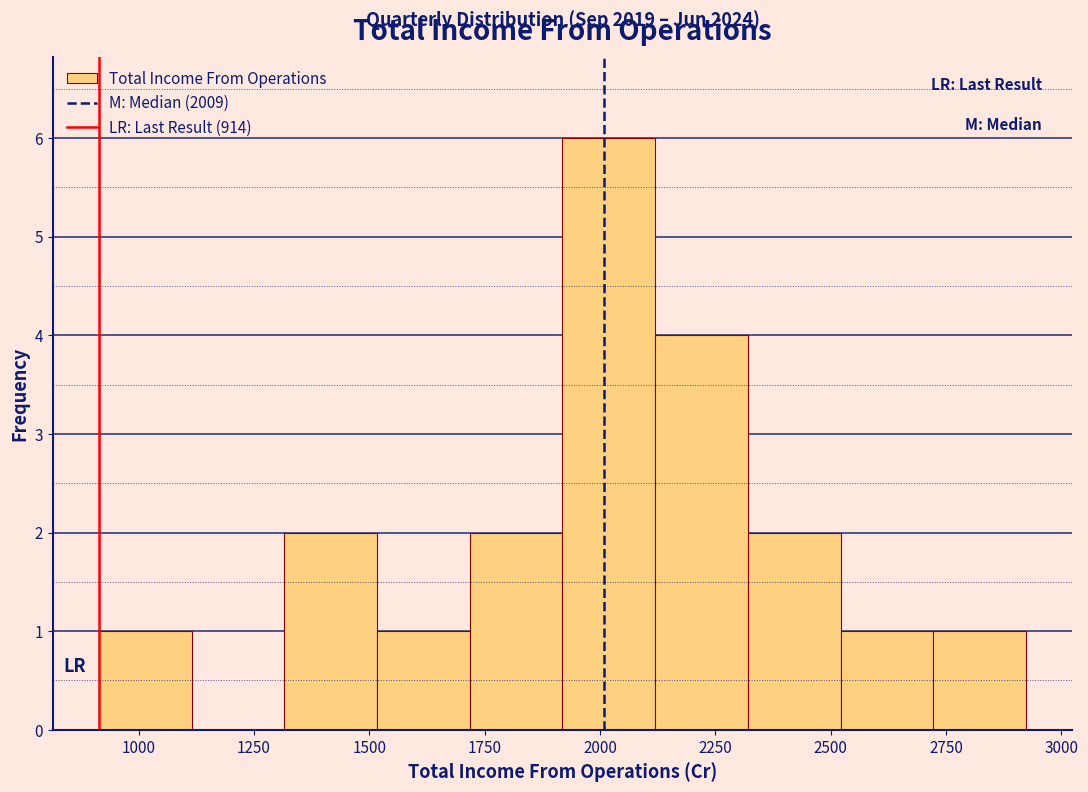

Over which range of the x-axis is the bar tallest?

1900 to 2100